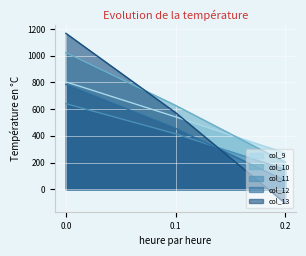

How many lines are shown in the chart?

5